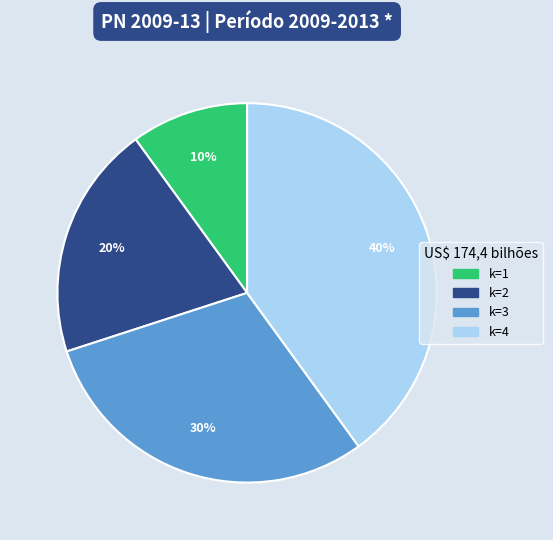

To the nearest percent, what is the average slice percentage?

25%